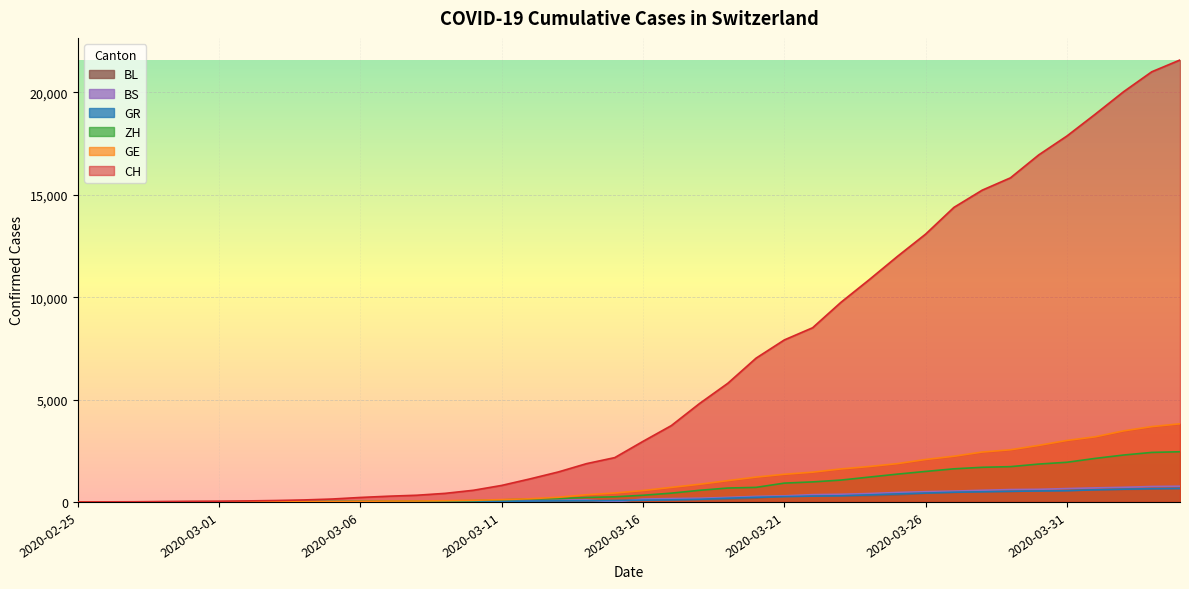

What is the sum of all BL values?

7893